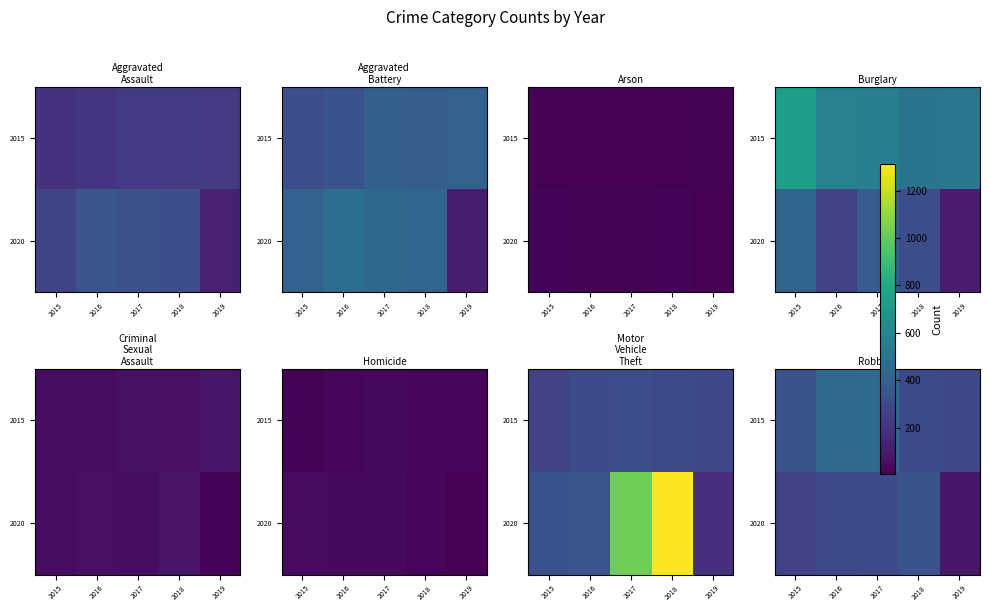

Where does the 2020 series first go above 300?

2017